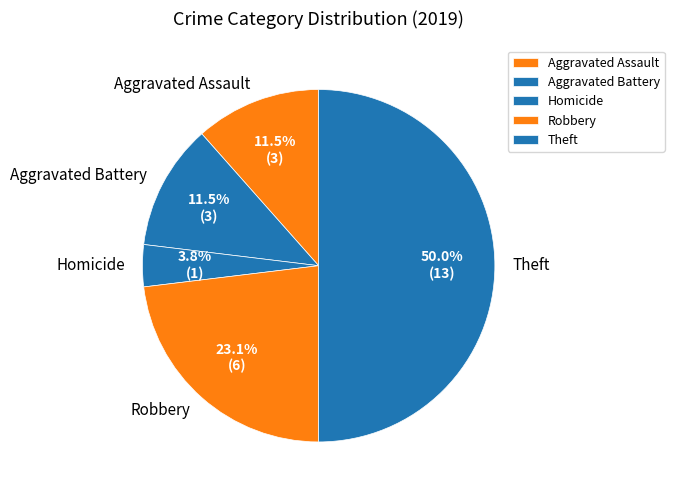

What is the ratio of the value at Theft to the value at Aggravated Battery?

4.3